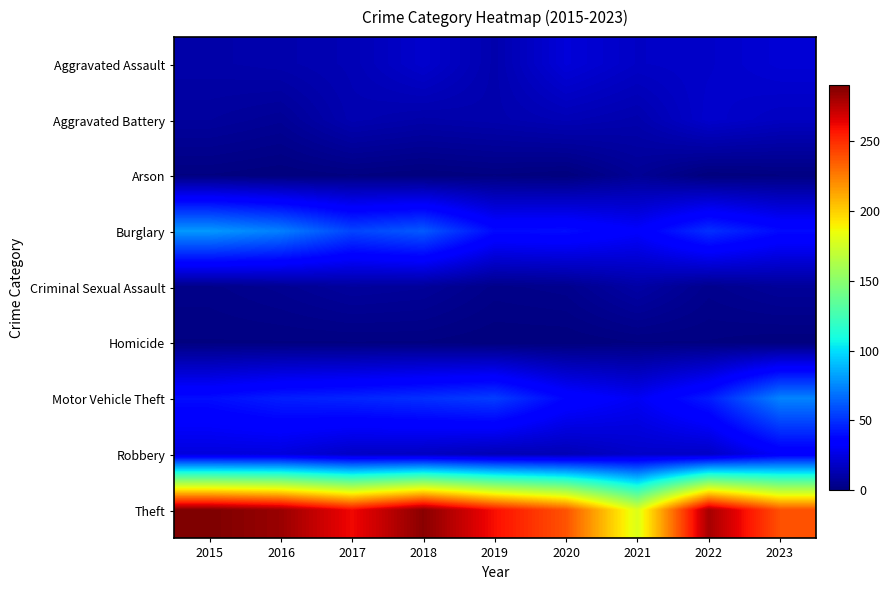

Reading right to left, transcribe all the data shown in this chart.

Aggravated Assault: 2023=22	2022=19	2021=18	2020=23	2019=12	2018=20	2017=14	2016=12	2015=11
Aggravated Battery: 2023=17	2022=20	2021=12	2020=14	2019=12	2018=11	2017=13	2016=6	2015=8
Arson: 2023=1	2022=0	2021=6	2020=0	2019=1	2018=0	2017=1	2016=0	2015=1
Burglary: 2023=39	2022=50	2021=33	2020=40	2019=39	2018=62	2017=56	2016=73	2015=80
Criminal Sexual Assault: 2023=7	2022=4	2021=10	2020=4	2019=3	2018=7	2017=8	2016=5	2015=3
Homicide: 2023=0	2022=1	2021=1	2020=0	2019=0	2018=1	2017=1	2016=1	2015=1
Motor Vehicle Theft: 2023=74	2022=44	2021=30	2020=37	2019=54	2018=50	2017=47	2016=45	2015=40
Robbery: 2023=32	2022=18	2021=19	2020=14	2019=14	2018=17	2017=18	2016=24	2015=24
Theft: 2023=239	2022=280	2021=179	2020=238	2019=259	2018=287	2017=261	2016=283	2015=290